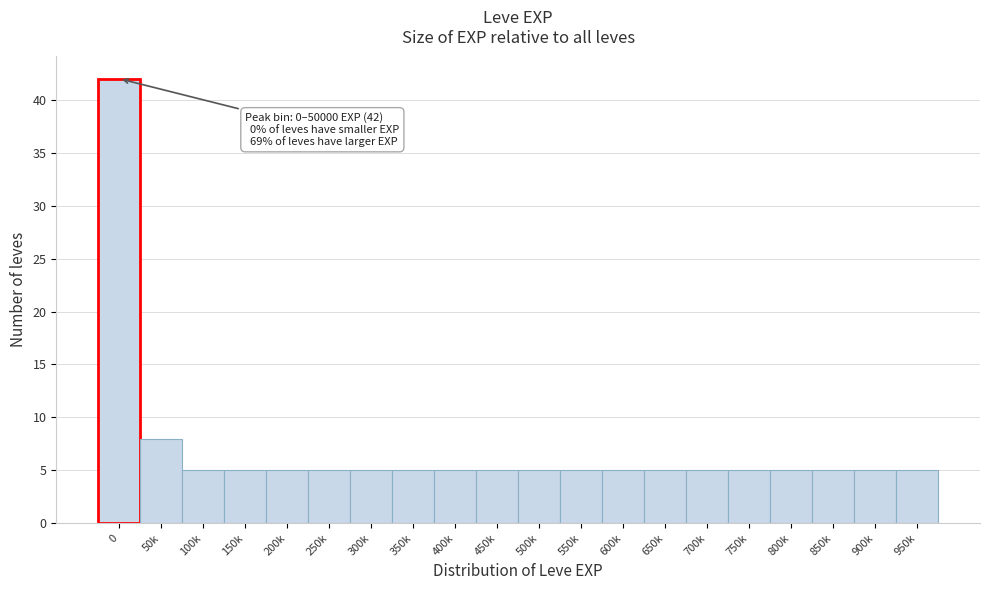

Reading left to right, extract all data points from this chart.

0=42	50k=8	100k=5	150k=5	200k=5	250k=5	300k=5	350k=5	400k=5	450k=5	500k=5	550k=5	600k=5	650k=5	700k=5	750k=5	800k=5	850k=5	900k=5	950k=5